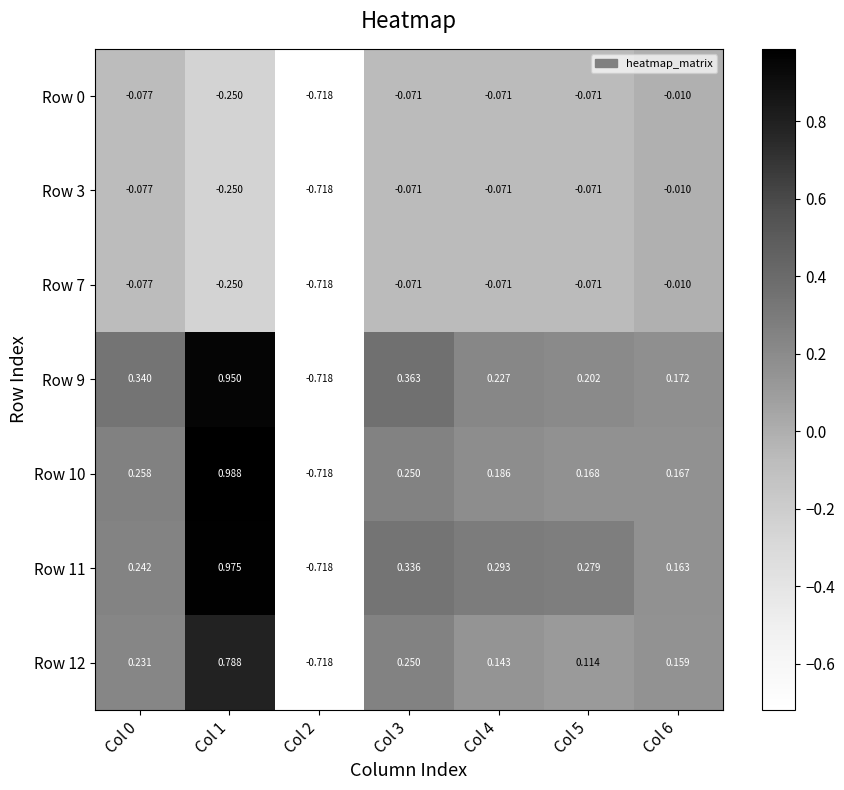

Is the value of Row 11 at Col 6 greater than the value of Row 7 at Col 6?

Yes